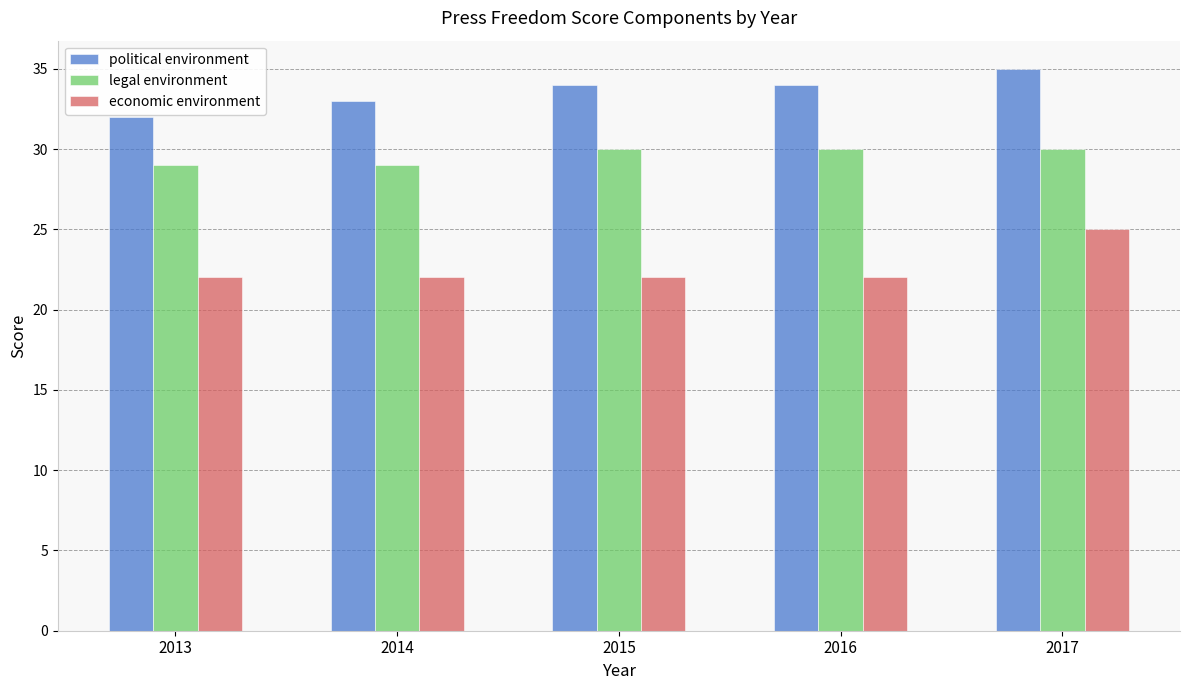

Which series has the largest total across all categories?

political environment